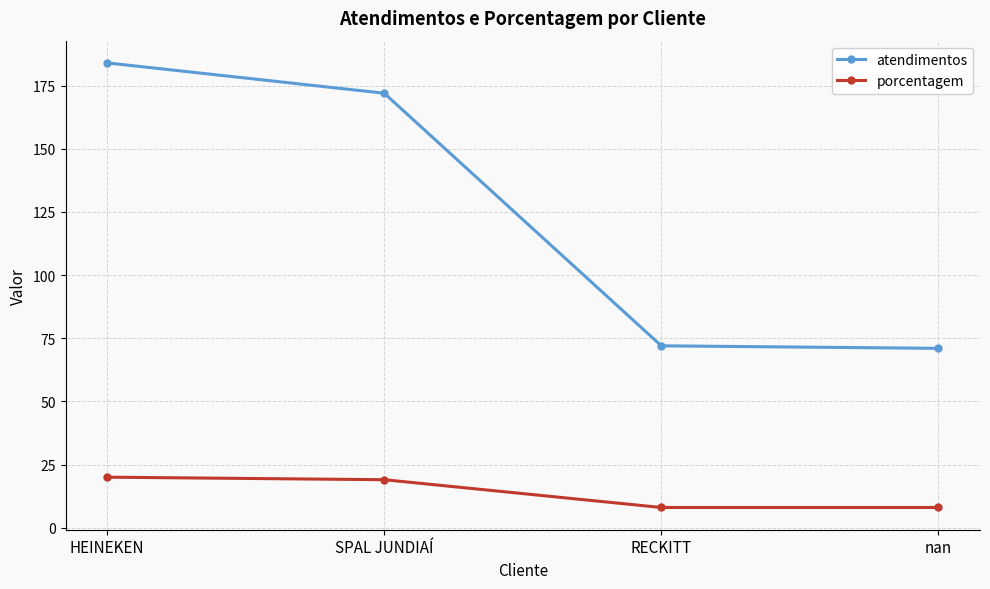

What is the total value across all series at SPAL JUNDIAÍ?

191